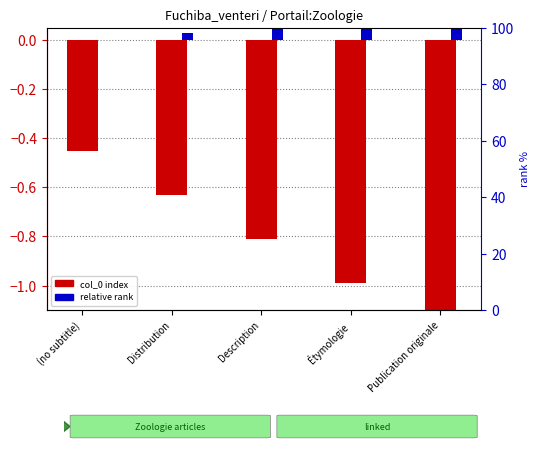

Rank the series by their average value, from highest to lowest.

relative rank, col_0 (index)